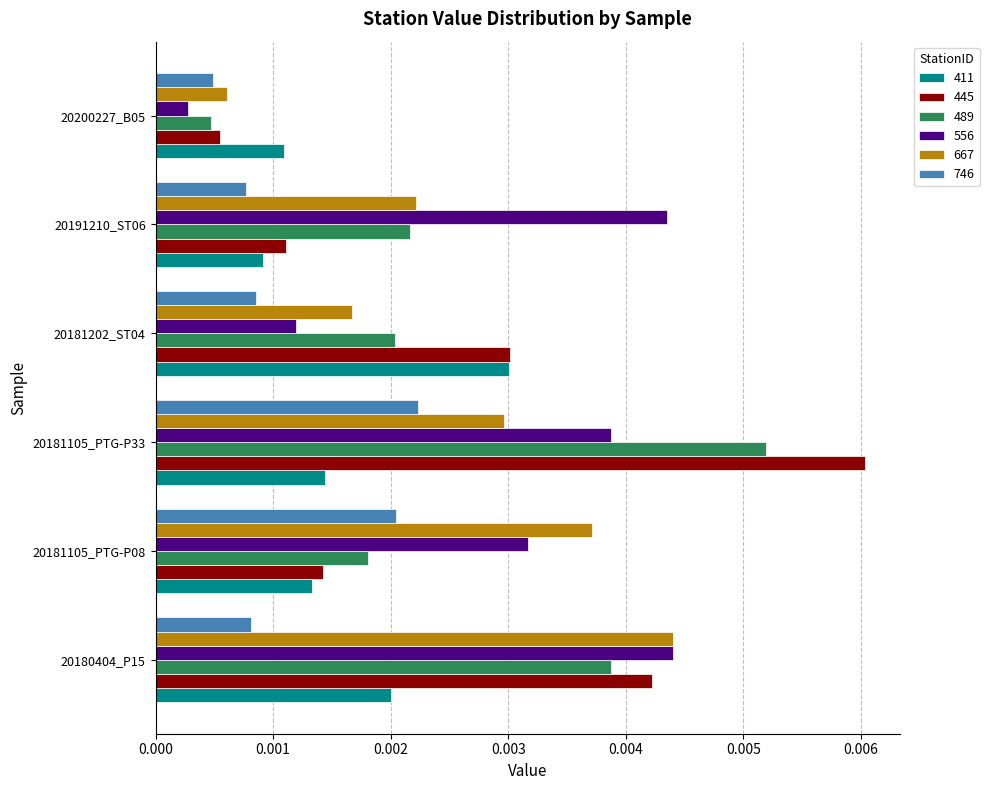

Between 20181202_ST04 and 20191210_ST06, which series saw the biggest shift?

556